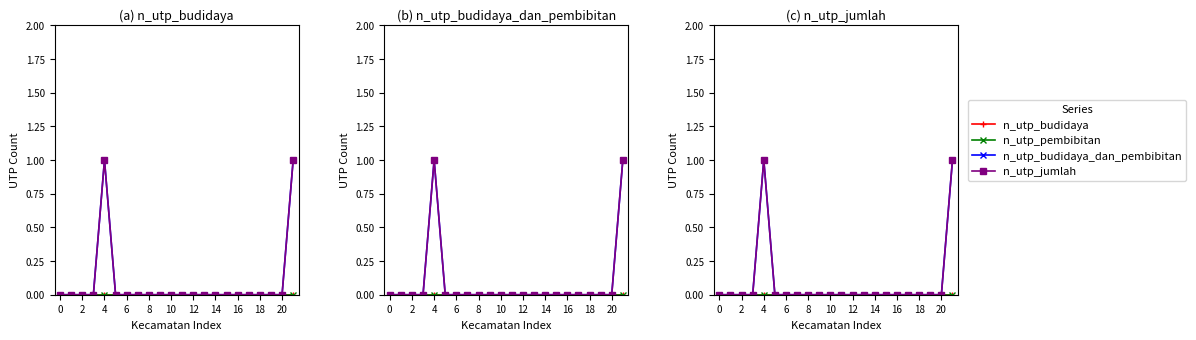

What is the maximum value shown in the chart?

1